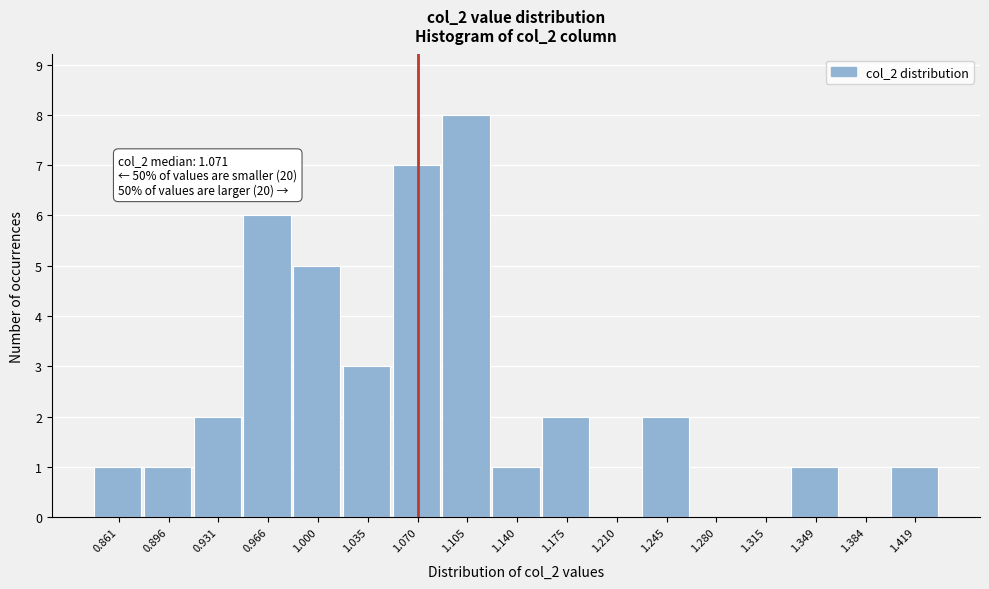

Which range on the x-axis has the tallest bar?

1.090 to 1.125